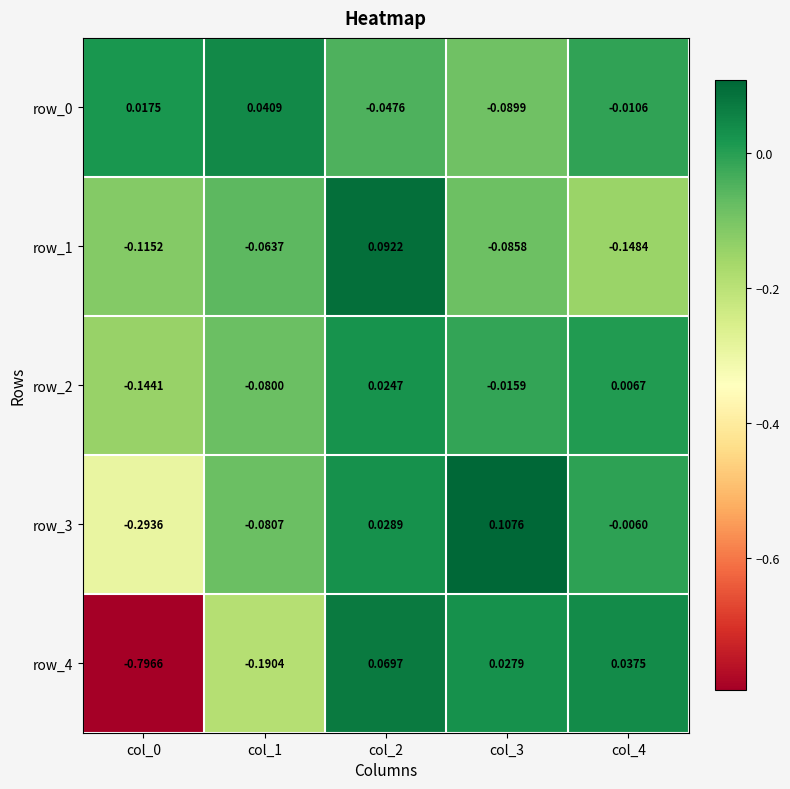

What is the spread (max minus min) of values at col_0?

0.8